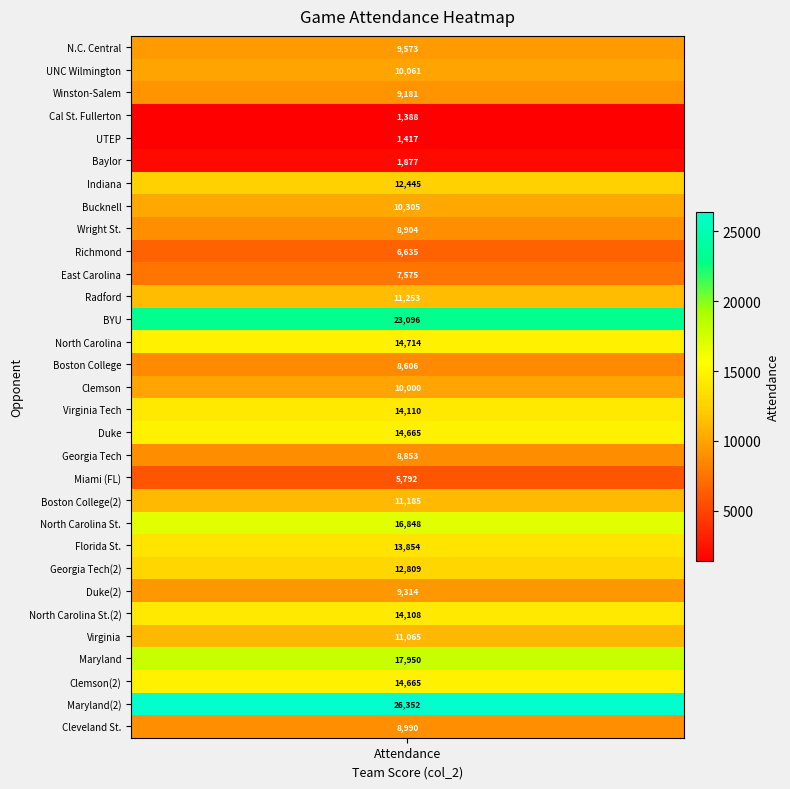

What is the change in value from 5 to 23?

+10932